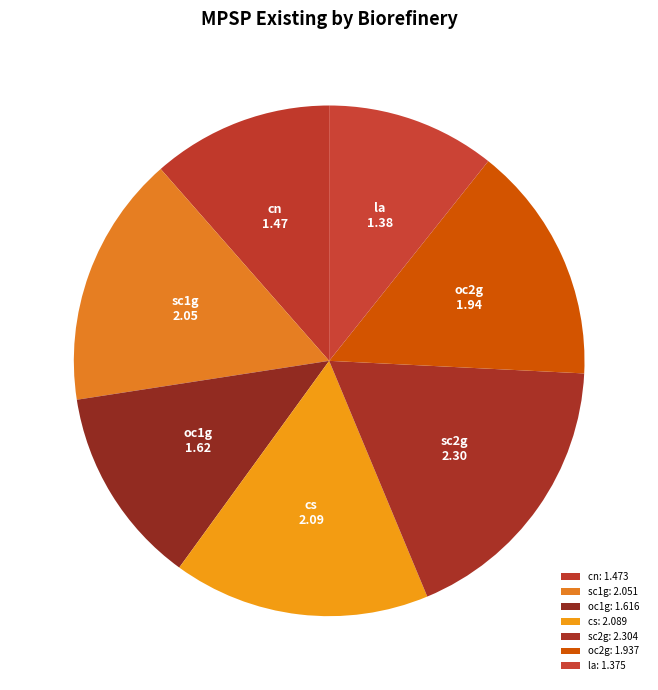

What percentage is NOT represented by oc1g?

87.4%